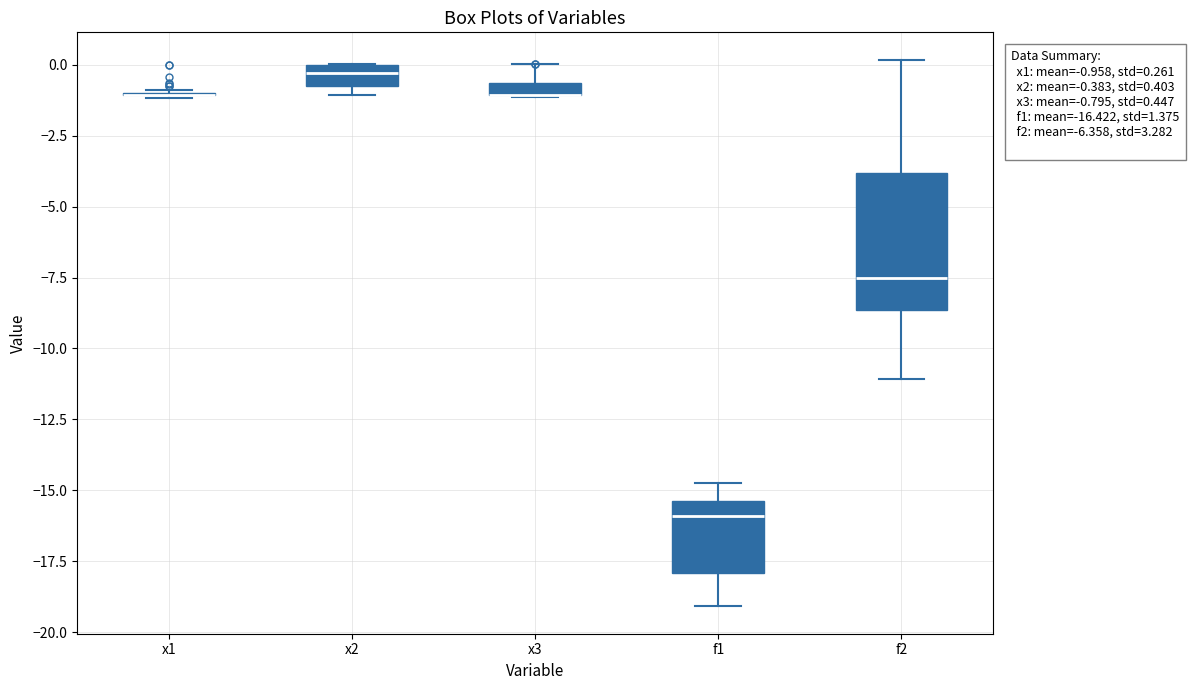

Comparing the boxes themselves (not the whiskers), which one is the tallest?

f2